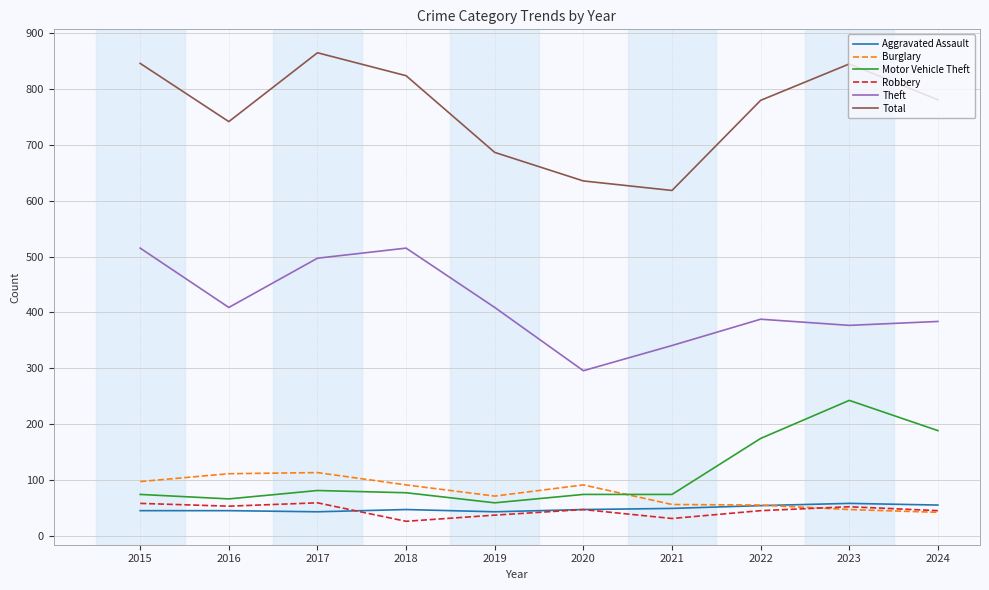

What is the maximum value shown in the chart?

864